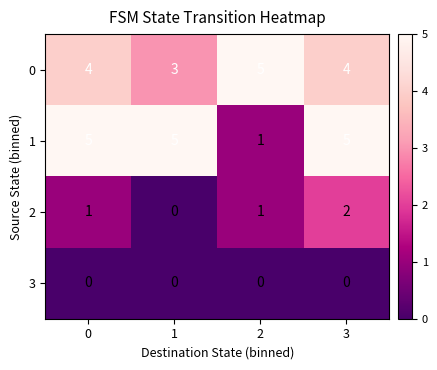

Reading left to right, what are all the values shown in this chart?

0: 0=4	1=3	2=5	3=4
1: 0=5	1=5	2=1	3=5
2: 0=1	1=0	2=1	3=2
3: 0=0	1=0	2=0	3=0